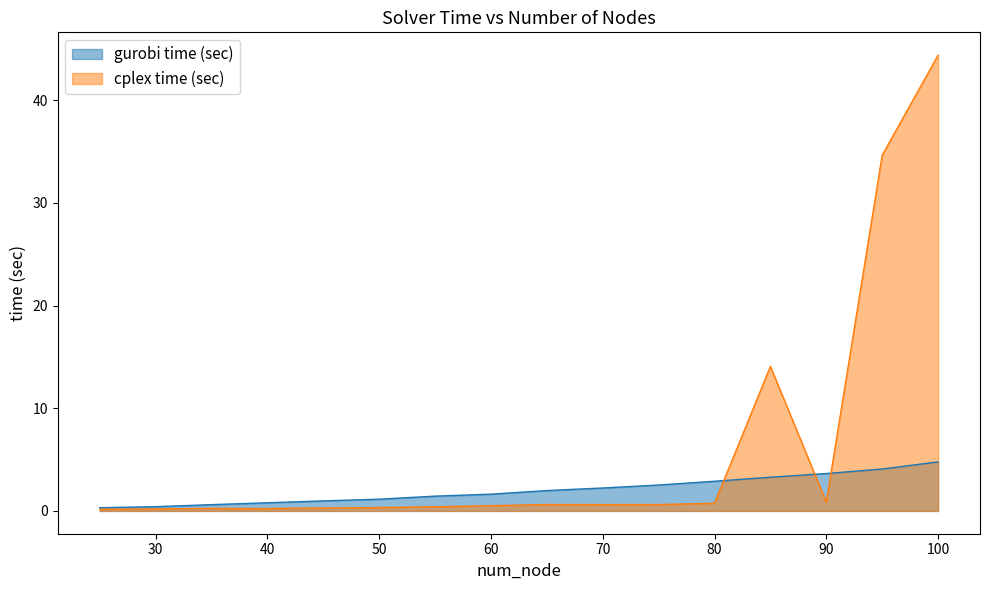

Which series ends up on top after the final intersection of gurobi time (sec) and cplex time (sec)?

cplex time (sec)